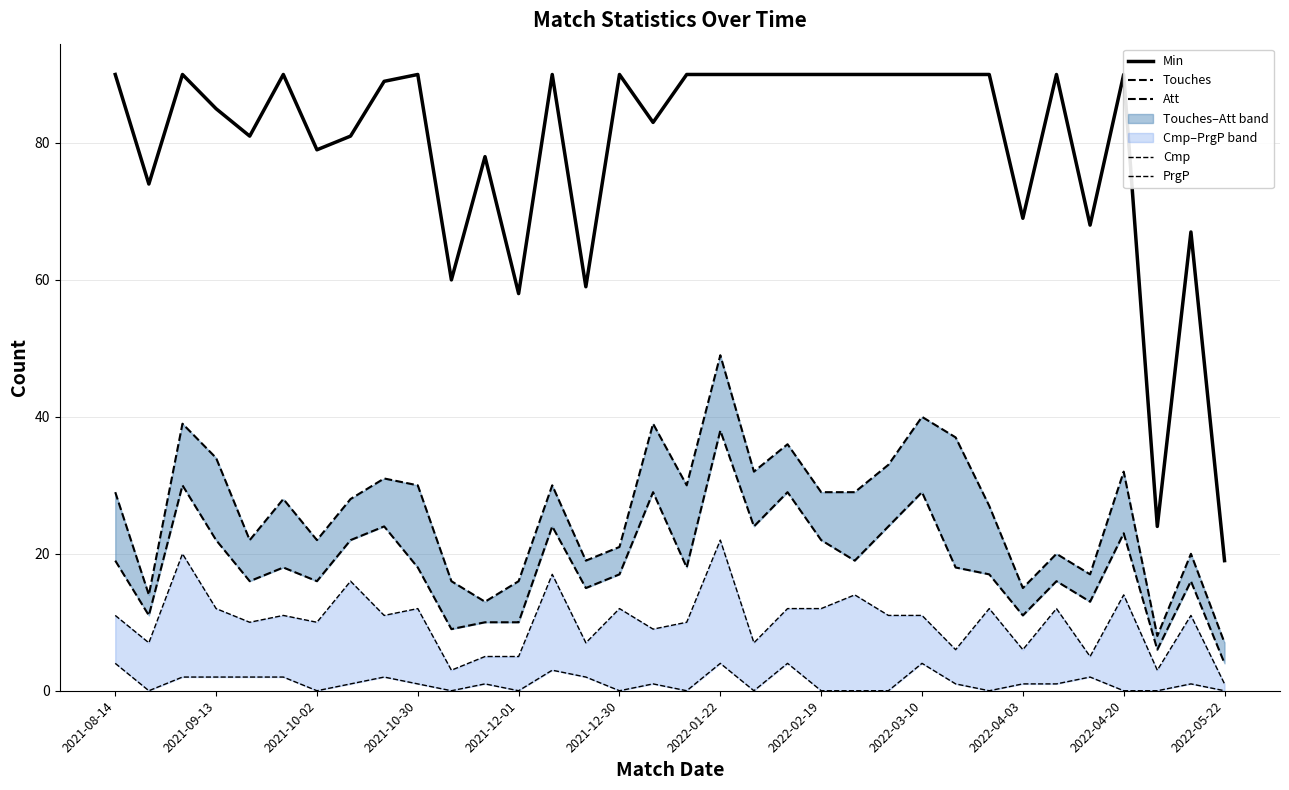

Which series has the largest total across all categories?

Min